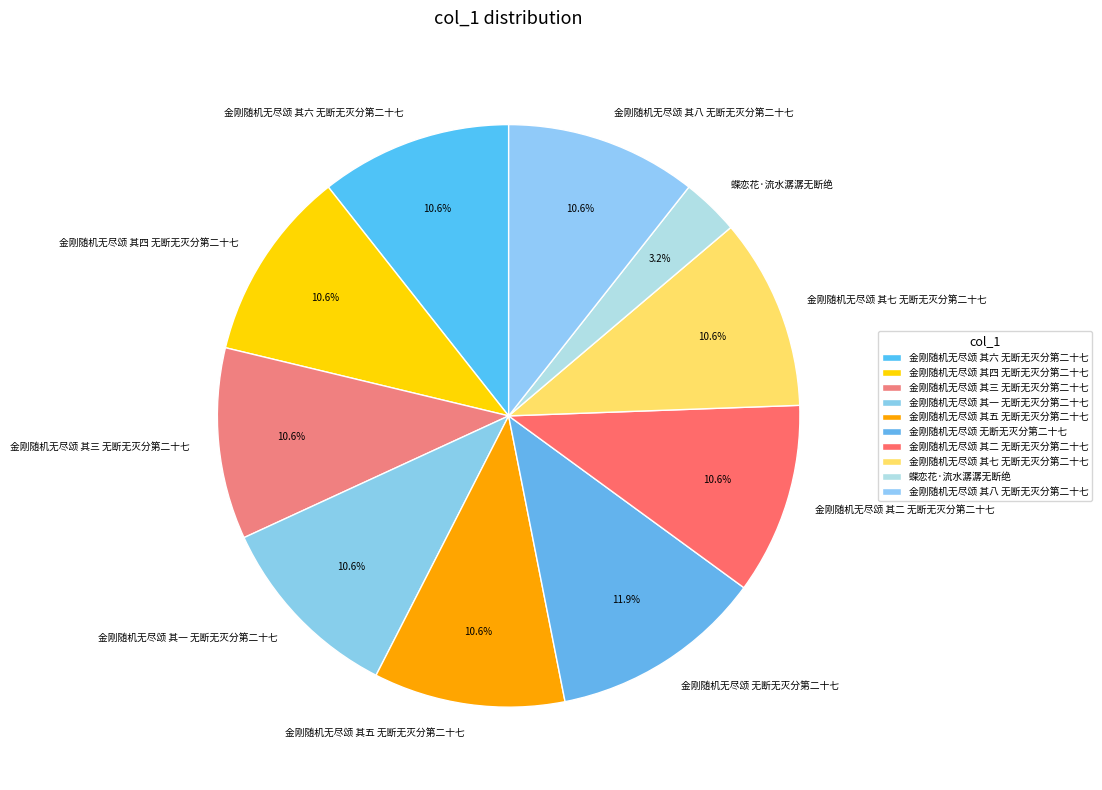

What is the ratio of the value at 金刚随机无尽颂 无断无灭分第二十七 to the value at 金刚随机无尽颂 其八 无断无灭分第二十七?

1.1